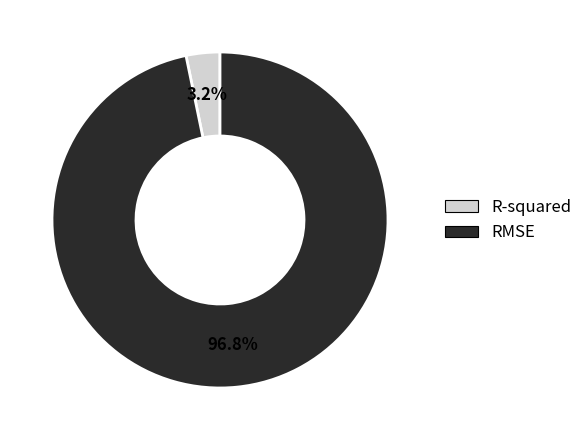

Is it true that R-squared is 14% of the pie?

False